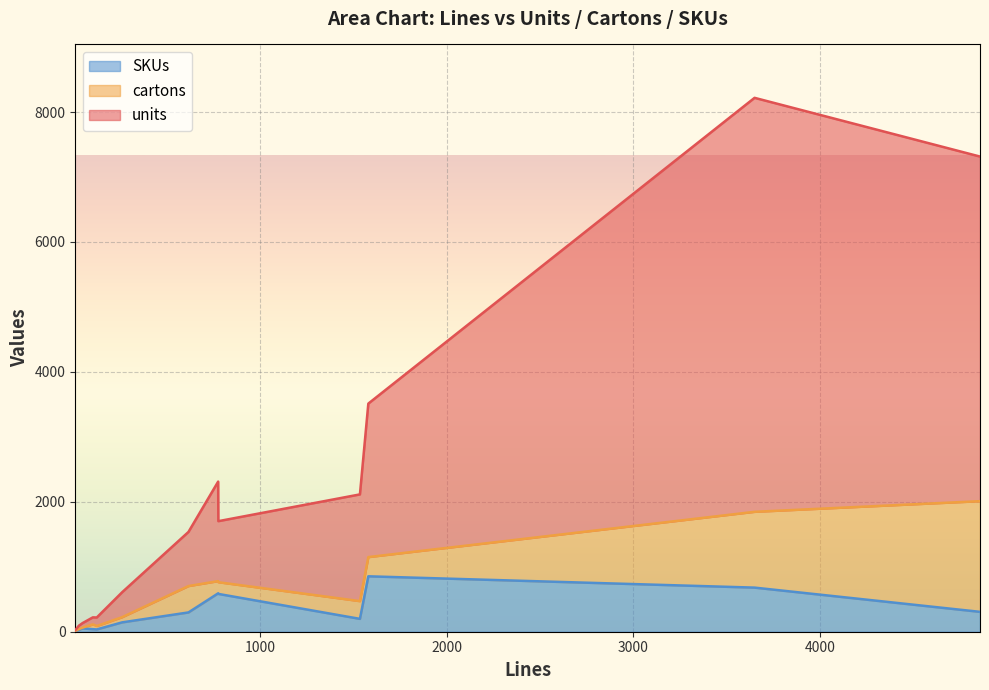

Reading left to right, extract all data points from this chart.

units: 778=940	106=108	3649=6373	4856=5305	51=70	1536=1643	263=384	777=1532	127=131	14=14	31=52	618=833	12=12	1581=2363
cartons: 778=180	106=74	3649=1167	4856=1704	51=12	1536=273	263=80	777=188	127=53	14=3	31=10	618=406	12=2	1581=296
SKUs: 778=582	106=39	3649=679	4856=306	51=51	1536=198	263=144	777=591	127=35	14=14	31=30	618=297	12=12	1581=853